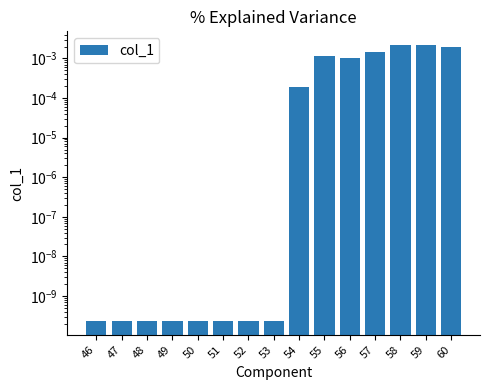

The chart shows a value of 0.0 at 55. True or false?

True